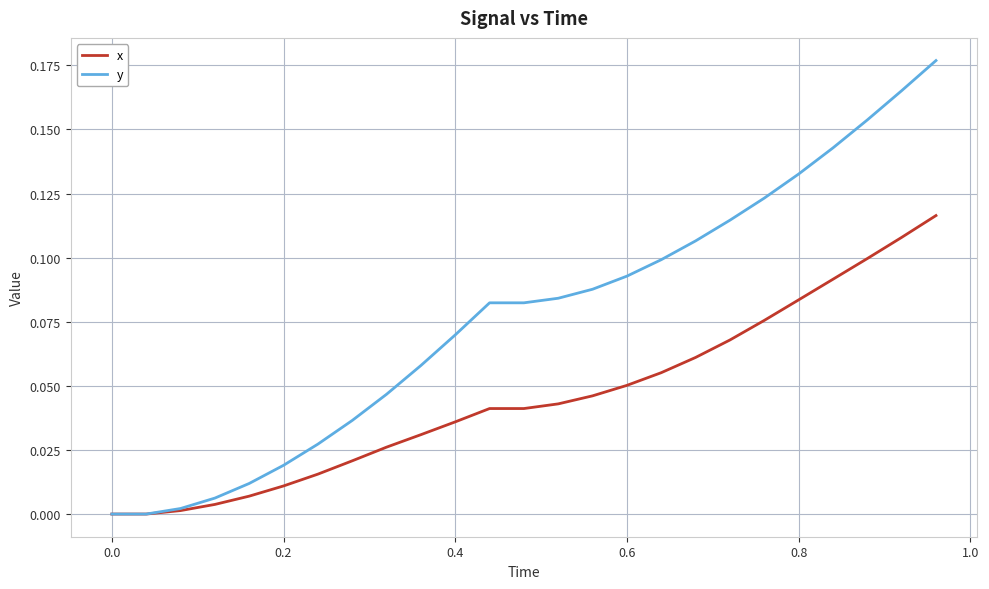

How many distinct data groups are displayed?

2